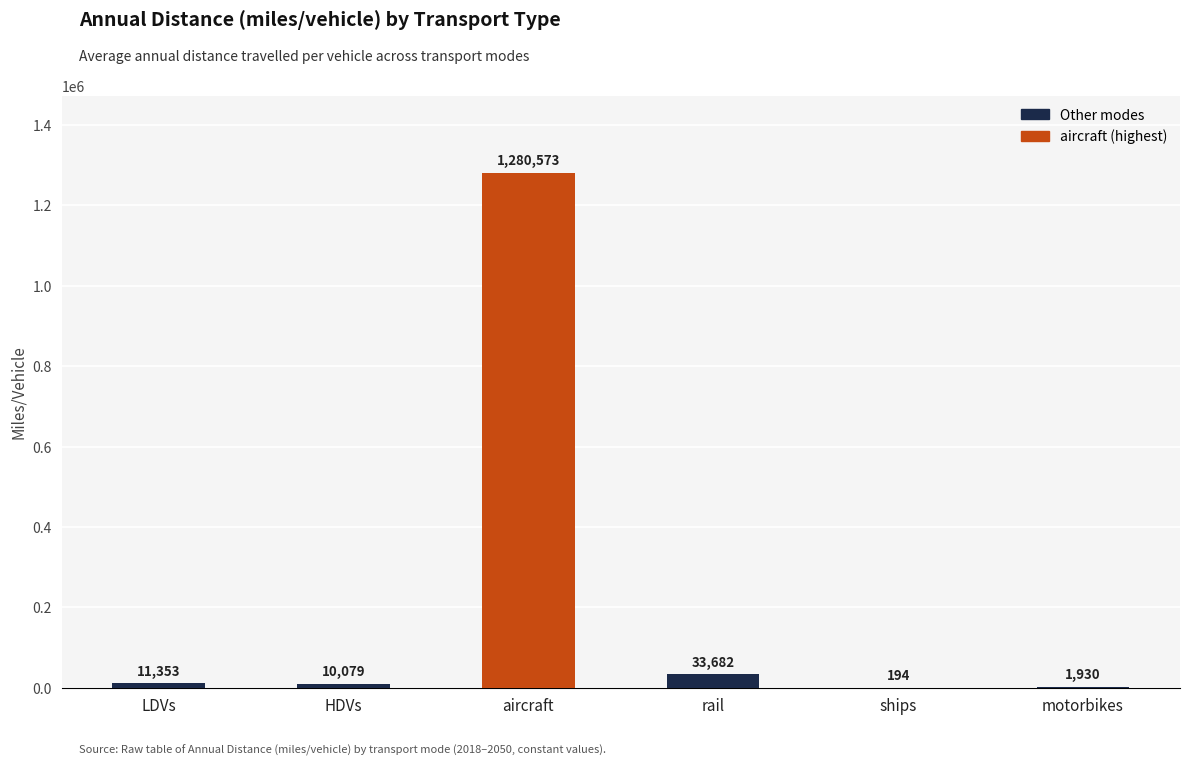

True or false: the data shows 10078.8 at HDVs.

True